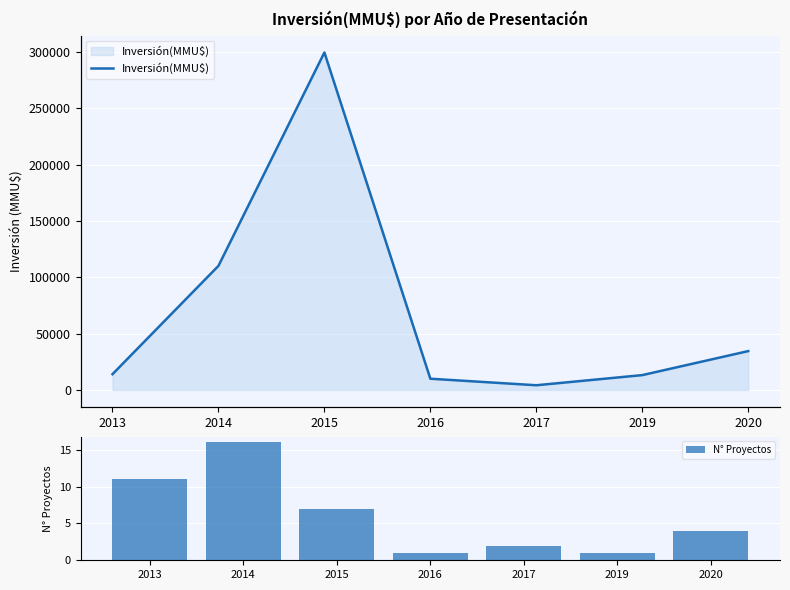

Where is N° Proyectos nearest to the value 8?

2015